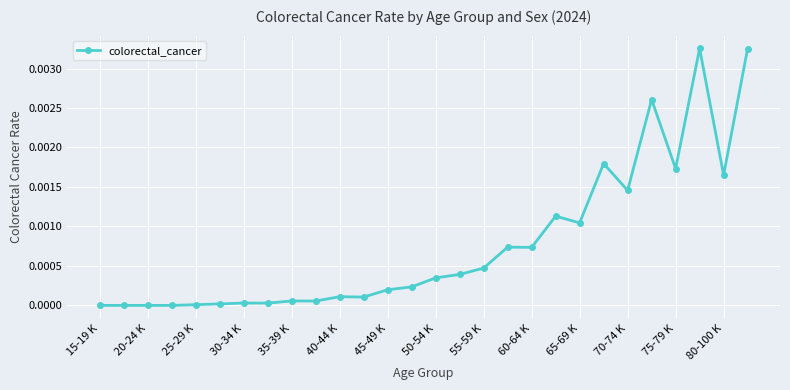

The chart shows a value of 0.0 at 30-34 K. True or false?

True